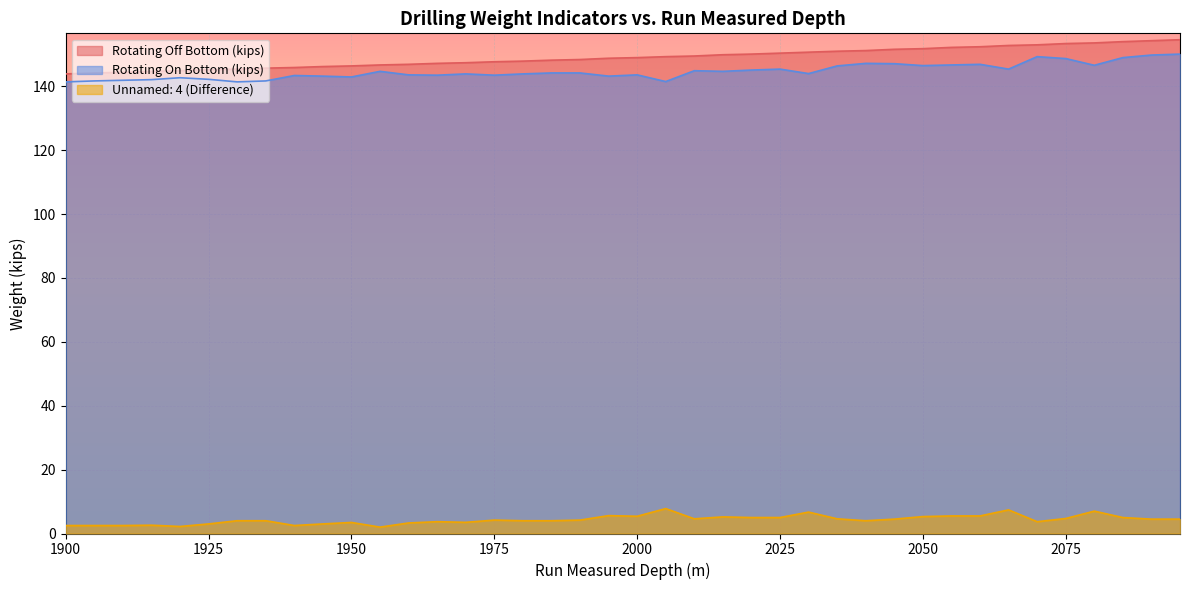

At how many categories does at least one series exceed 3?

40